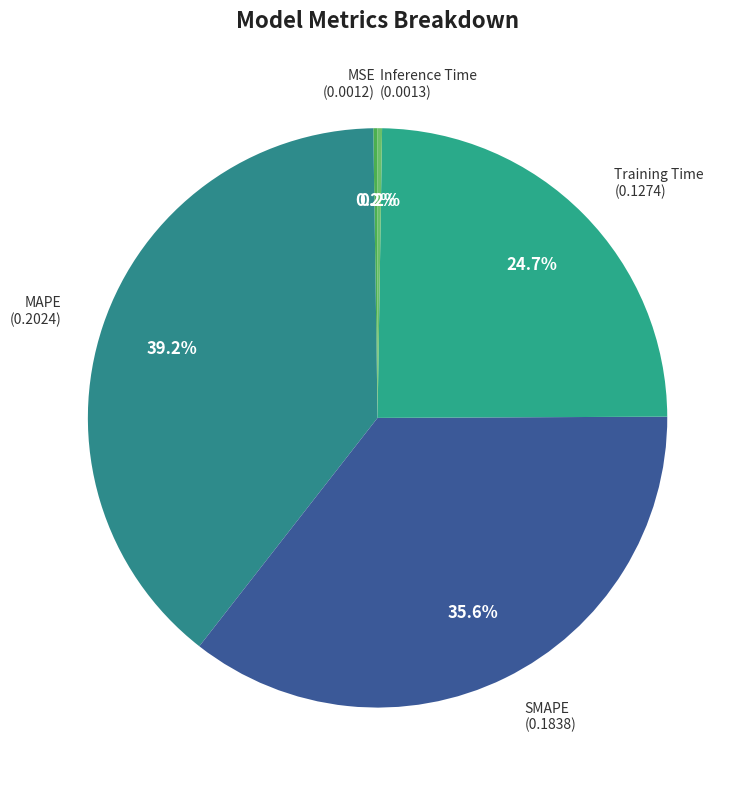

Which category has the biggest portion of the pie?

MAPE